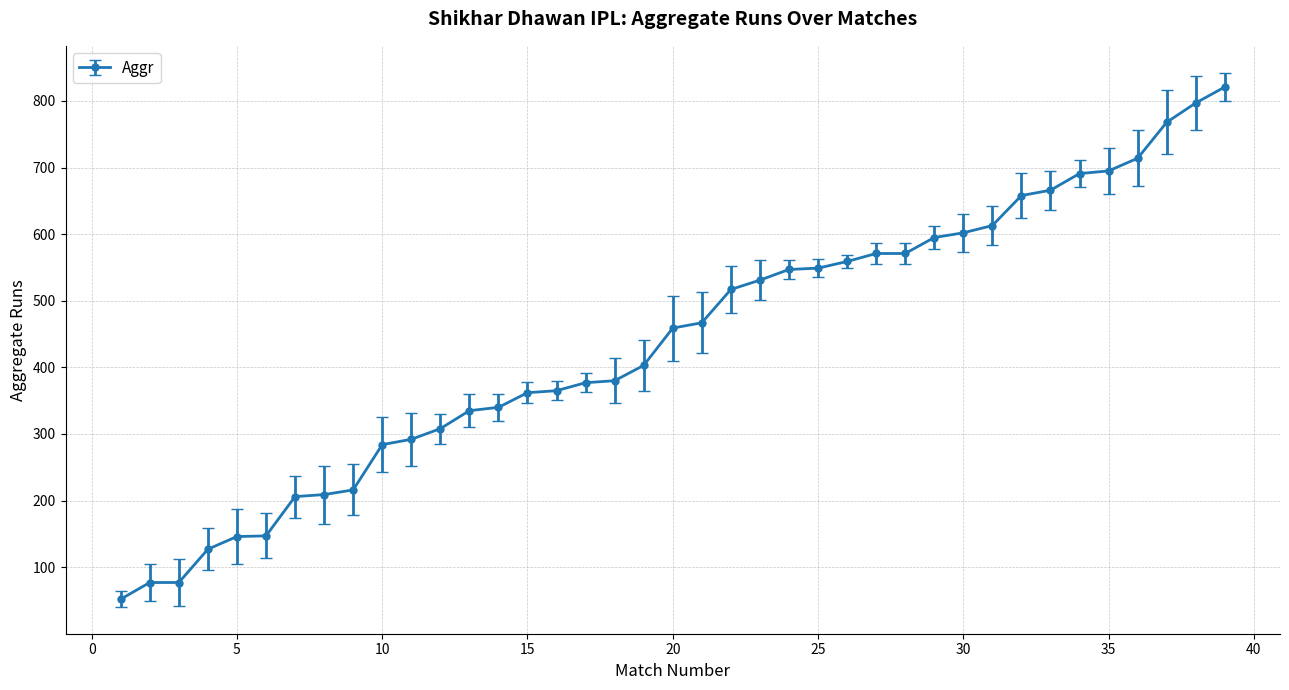

What is the smallest value displayed?

52